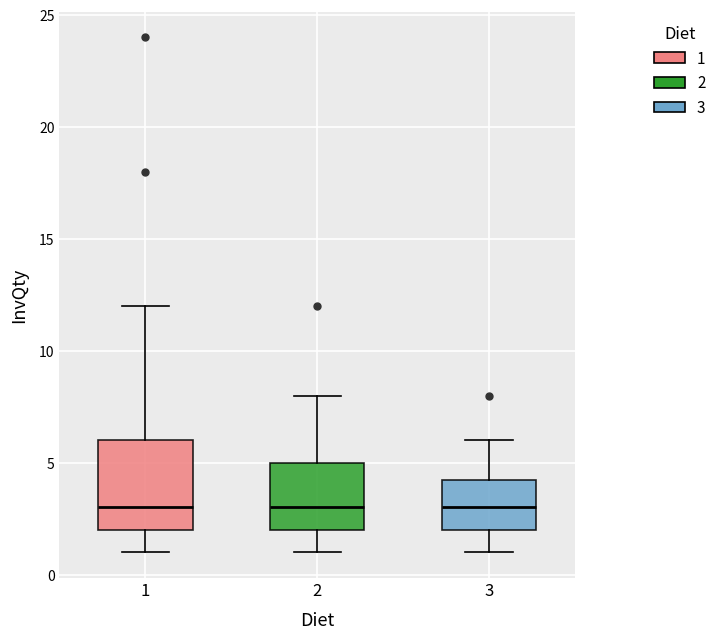

Reading left to right, read every box against the y-axis: the position of its median line, the range the box covers, and the ends of its whiskers. The values are not printed on the chart, so give them approximately, as read against the axis.

1: median 3.0, box 2.0 to 6.0, whiskers 1.0 to 12.0
2: median 3.0, box 2.0 to 5.0, whiskers 1.0 to 8.0
3: median 3.0, box 2.0 to 4.5, whiskers 1.0 to 6.0